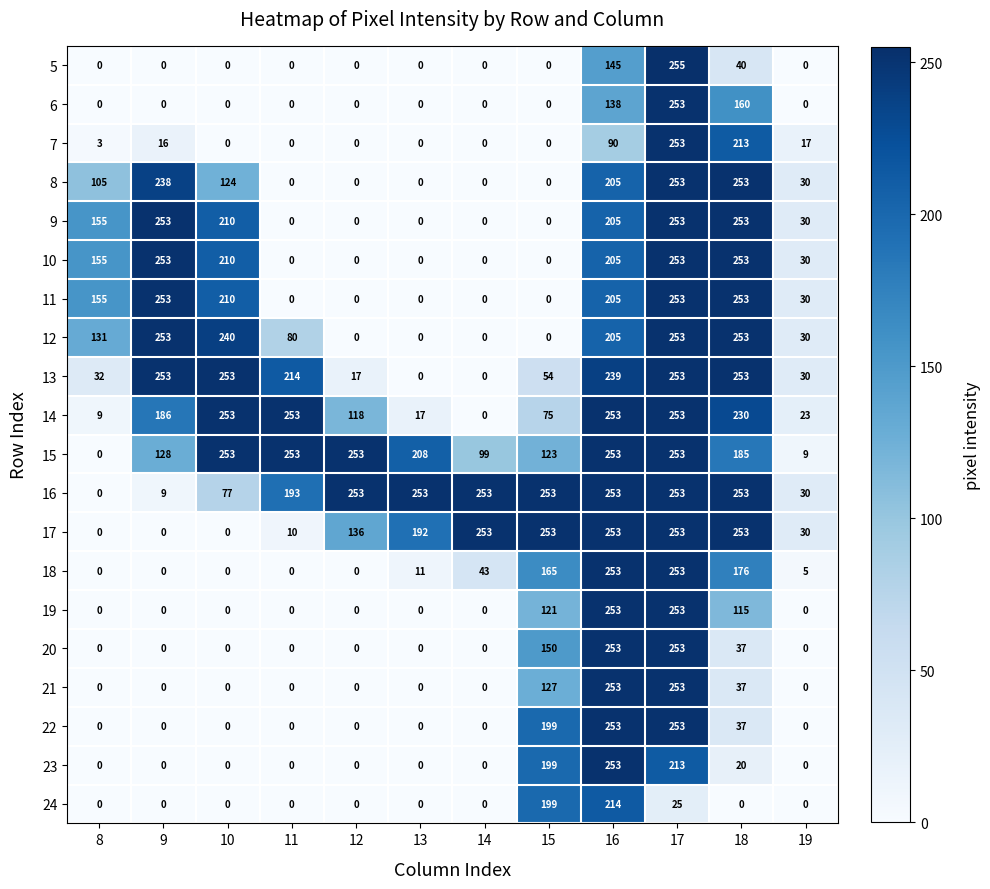

At which category is the sum across all series the highest?

17